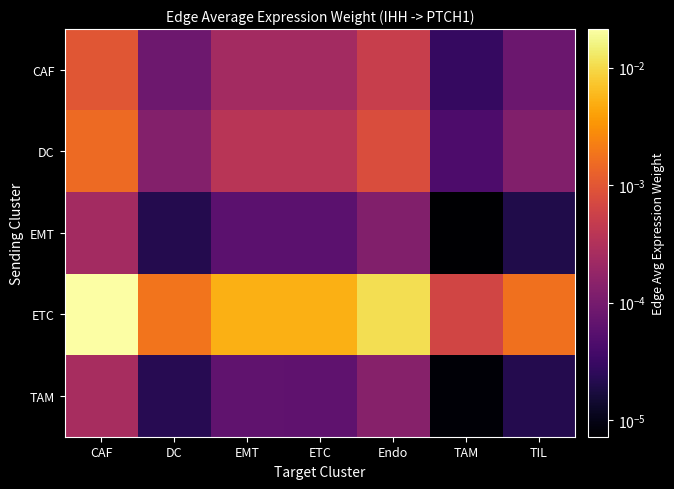

Which category has the lowest value across all series?

TAM